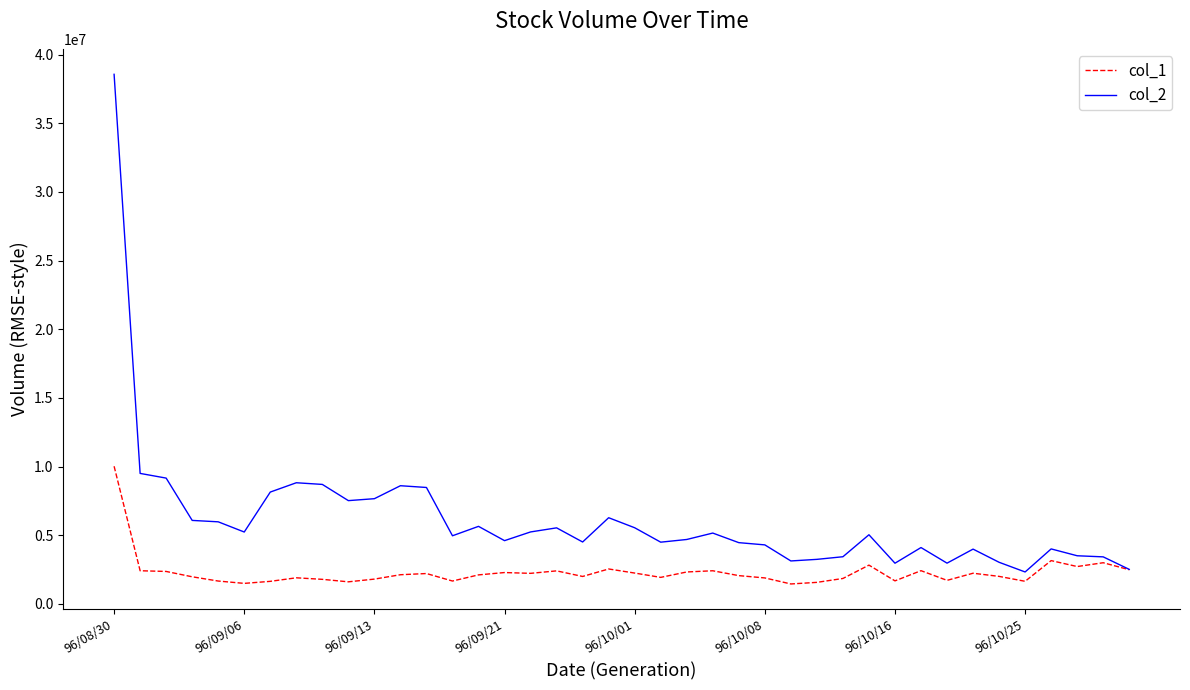

Does the chart have visible grid lines?

No